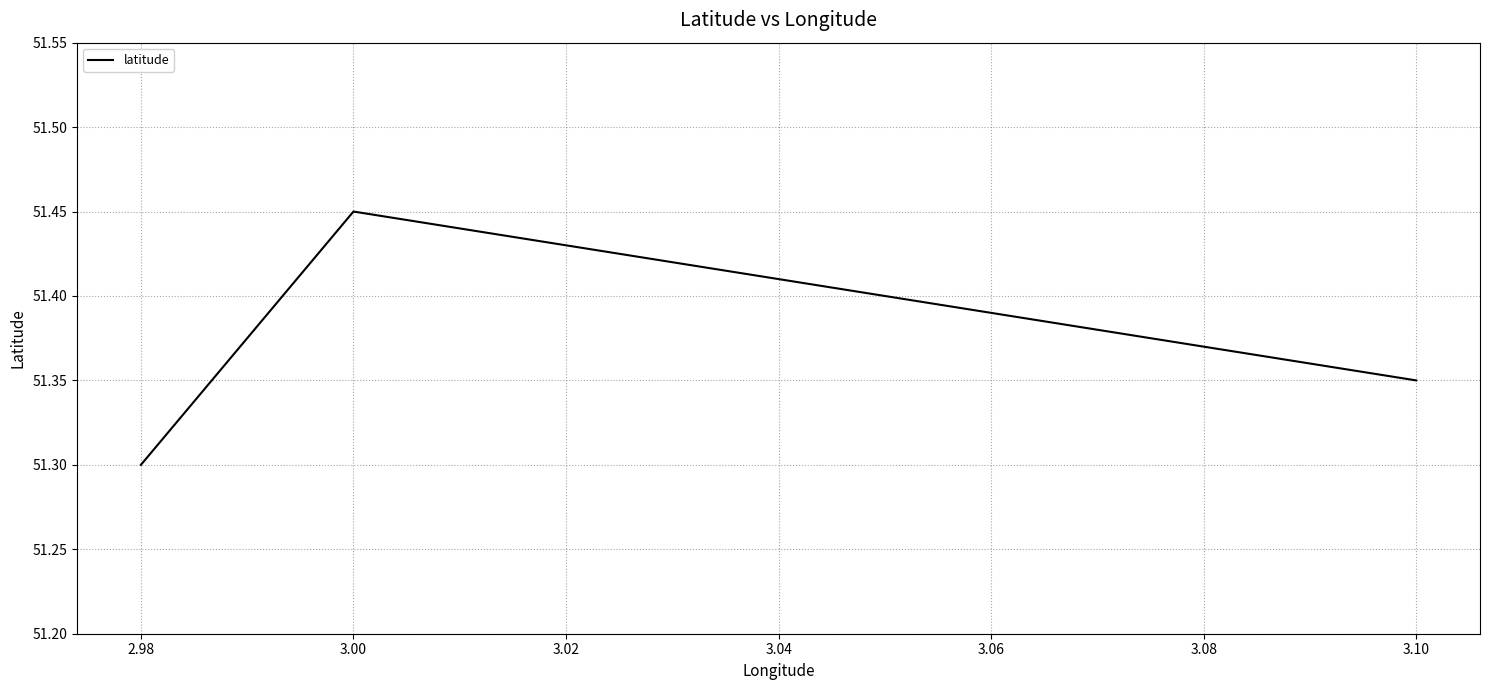

What is the maximum value shown in the chart?

51.5